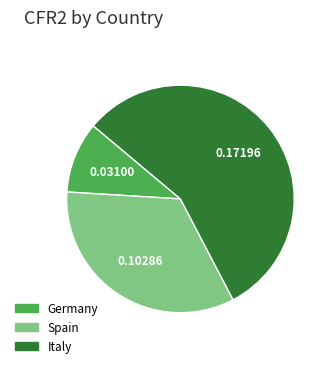

Is the sum of Germany and Italy greater than half?

Yes